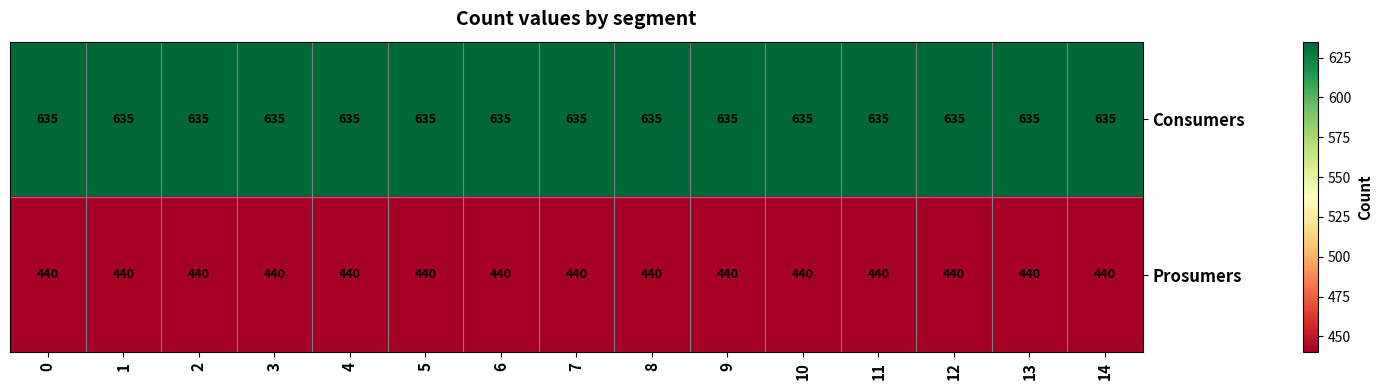

Is it true that Prosumers equals 186 at 13?

False